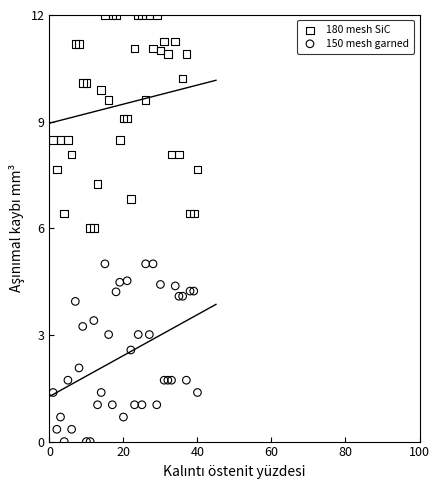

Which series reaches the maximum Y coordinate?

180 mesh SiC